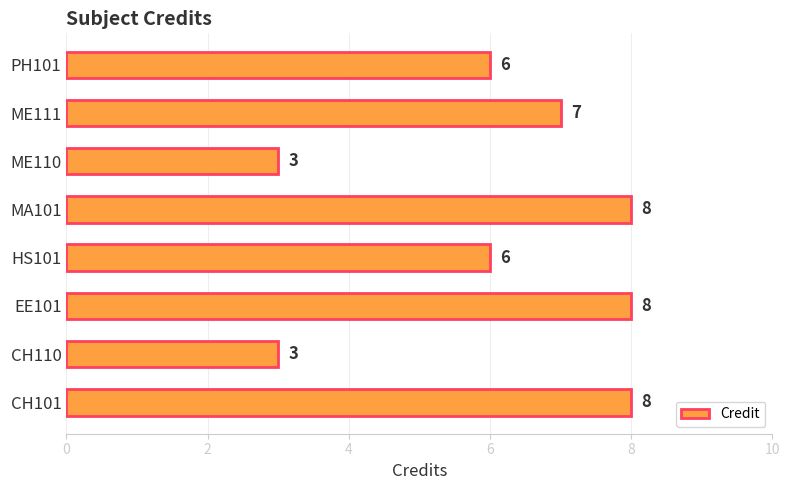

What is the greatest value displayed?

8